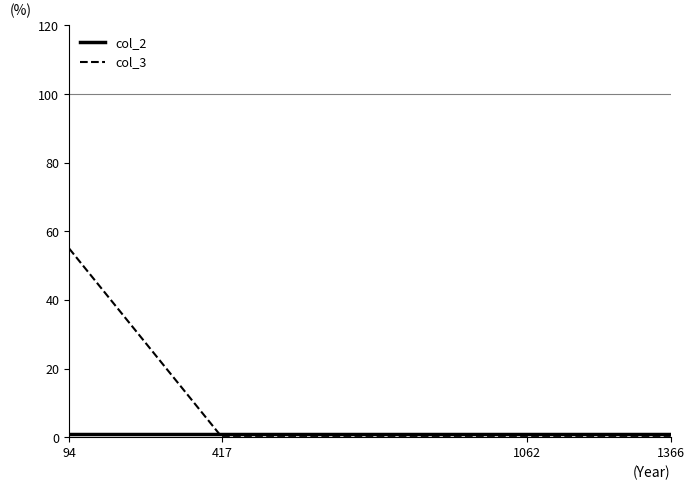

At which label does col_3 reach its peak?

94